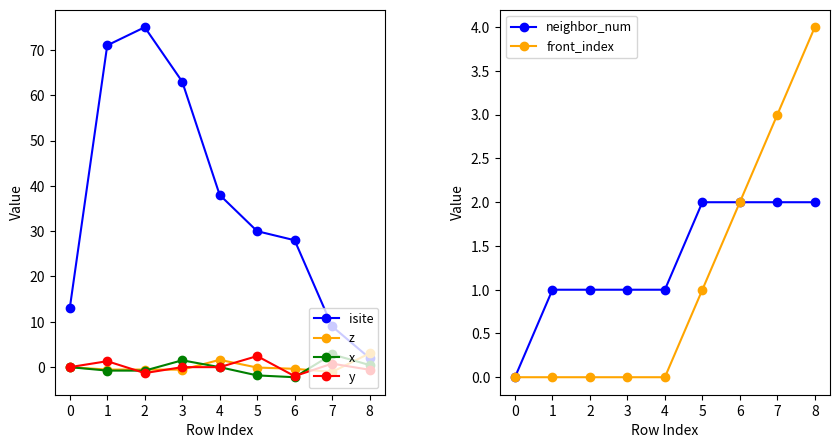

What is the difference between the isite values at 7 and 0?

4.0